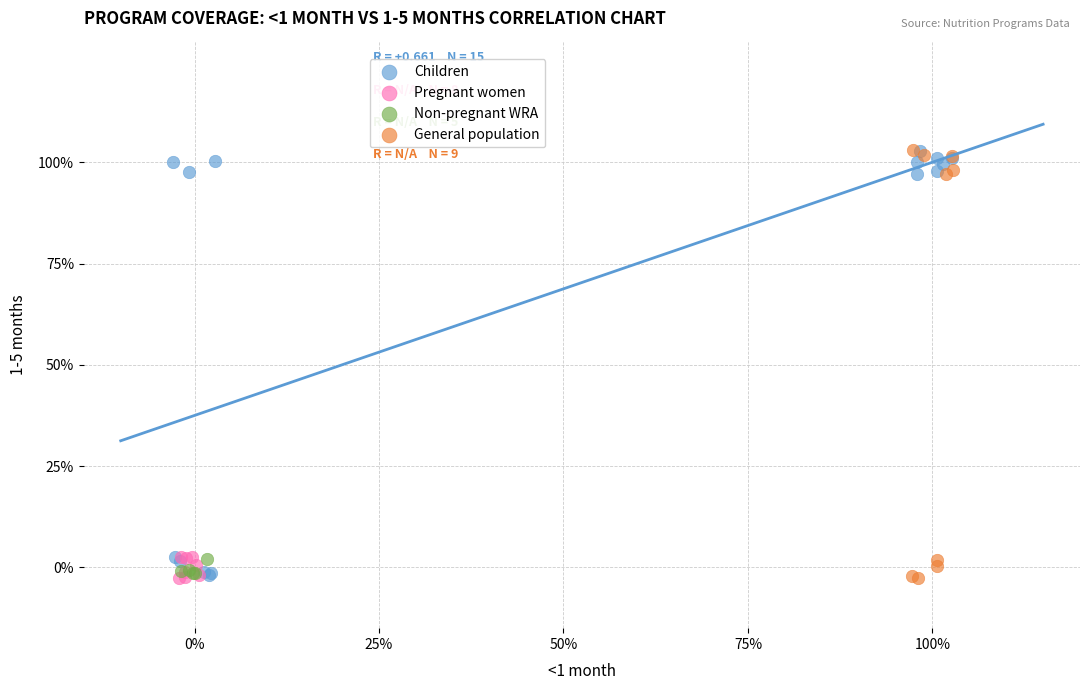

What are all the series names shown in the legend?

Children, Pregnant women, Non-pregnant WRA, General population